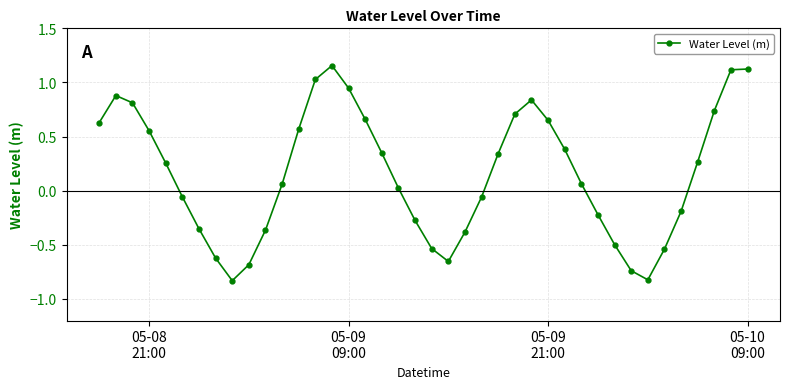

How many points are lower than both their immediate neighbors (excluding endpoints)?

3